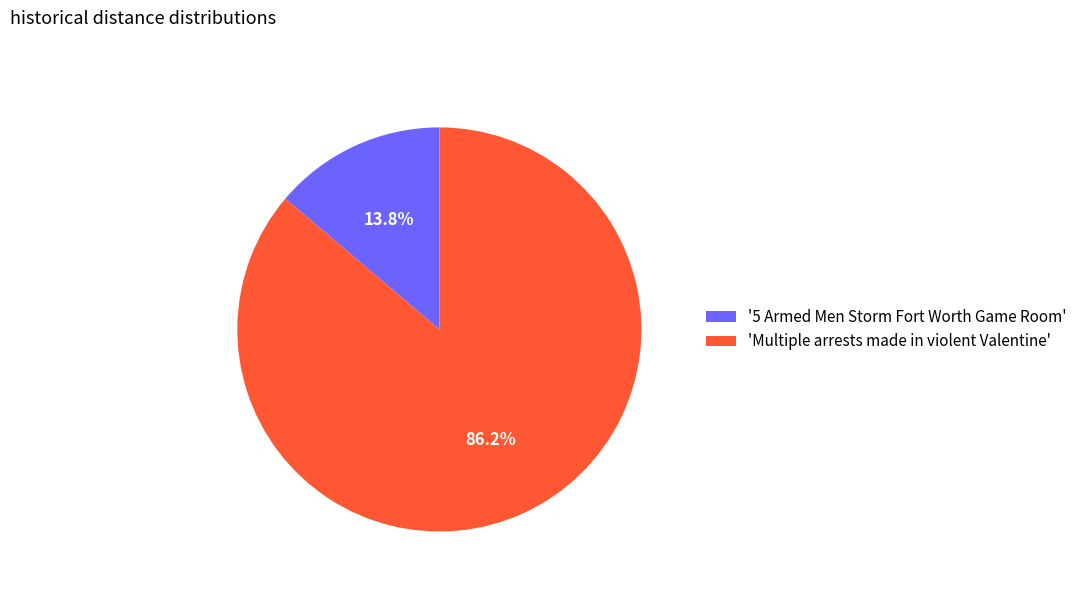

Between '5 Armed Men Storm Fort Worth Game Room' and 'Multiple arrests made in violent Valentine', which is larger?

'Multiple arrests made in violent Valentine'